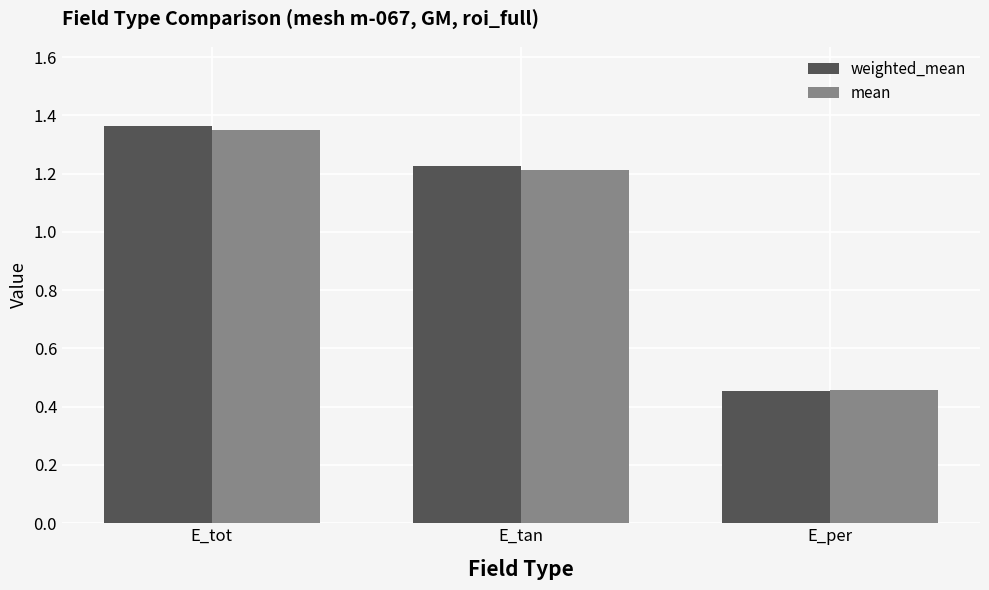

Which series has the widest spread of values?

weighted_mean